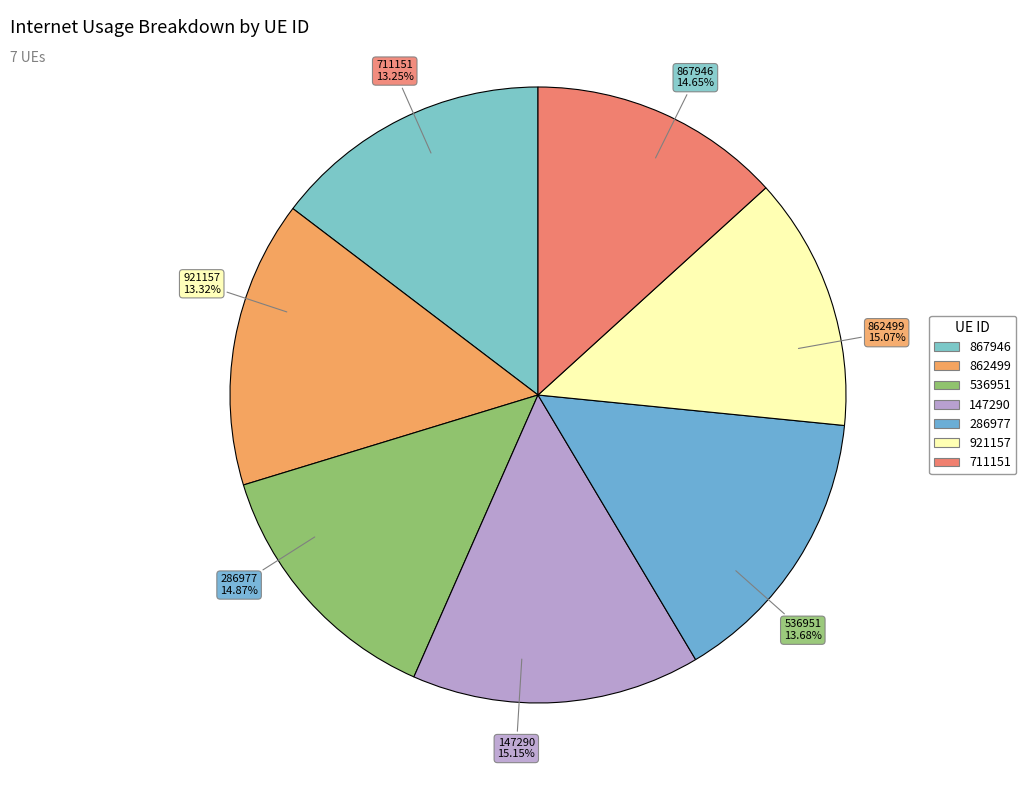

Does 862499 account for over 50% of the chart?

No